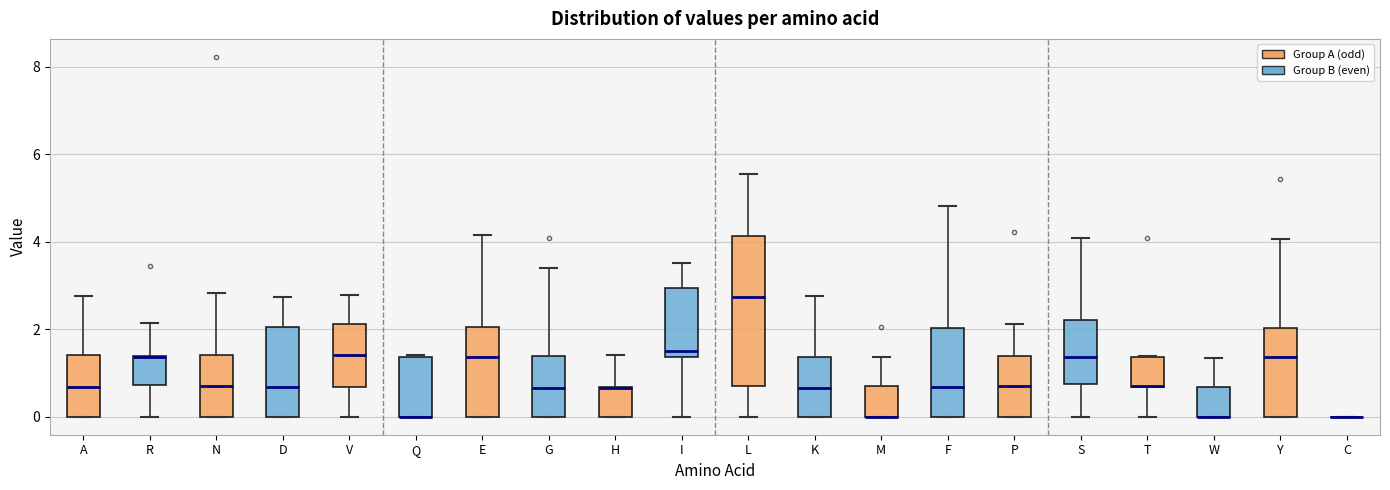

Reading left to right, read every box against the y-axis: the position of its median line, the range the box covers, and the ends of its whiskers. The values are not printed on the chart, so give them approximately, as read against the axis.

A: median 0.6, box 0.0 to 1.4, whiskers 0.0 to 2.8
R: median 1.4 (drawn on the box's upper edge), box 0.8 to 1.4, whiskers 0.0 to 2.2
N: median 0.8, box 0.0 to 1.4, whiskers 0.0 to 2.8
D: median 0.6, box 0.0 to 2.0, whiskers 0.0 to 2.8
V: median 1.4, box 0.6 to 2.2, whiskers 0.0 to 2.8
Q: median 0.0 (drawn on the box's lower edge), box 0.0 to 1.4, whiskers 0.0 to 1.4
E: median 1.4, box 0.0 to 2.0, whiskers 0.0 to 4.2
G: median 0.6, box 0.0 to 1.4, whiskers 0.0 to 3.4
H: median 0.6 (drawn on the box's upper edge), box 0.0 to 0.6, whiskers 0.0 to 1.4
I: median 1.6, box 1.4 to 3.0, whiskers 0.0 to 3.6
L: median 2.8, box 0.8 to 4.2, whiskers 0.0 to 5.6
K: median 0.6, box 0.0 to 1.4, whiskers 0.0 to 2.8
M: median 0.0 (drawn on the box's lower edge), box 0.0 to 0.6, whiskers 0.0 to 1.4
F: median 0.6, box 0.0 to 2.0, whiskers 0.0 to 4.8
P: median 0.6, box 0.0 to 1.4, whiskers 0.0 to 2.2
S: median 1.4, box 0.8 to 2.2, whiskers 0.0 to 4.0
T: median 0.6 (drawn on the box's lower edge), box 0.6 to 1.4, whiskers 0.0 to 1.4
W: median 0.0 (drawn on the box's lower edge), box 0.0 to 0.6, whiskers 0.0 to 1.4
Y: median 1.4, box 0.0 to 2.0, whiskers 0.0 to 4.0
C: box collapsed to a line at 0.0, whiskers 0.0 to 0.0